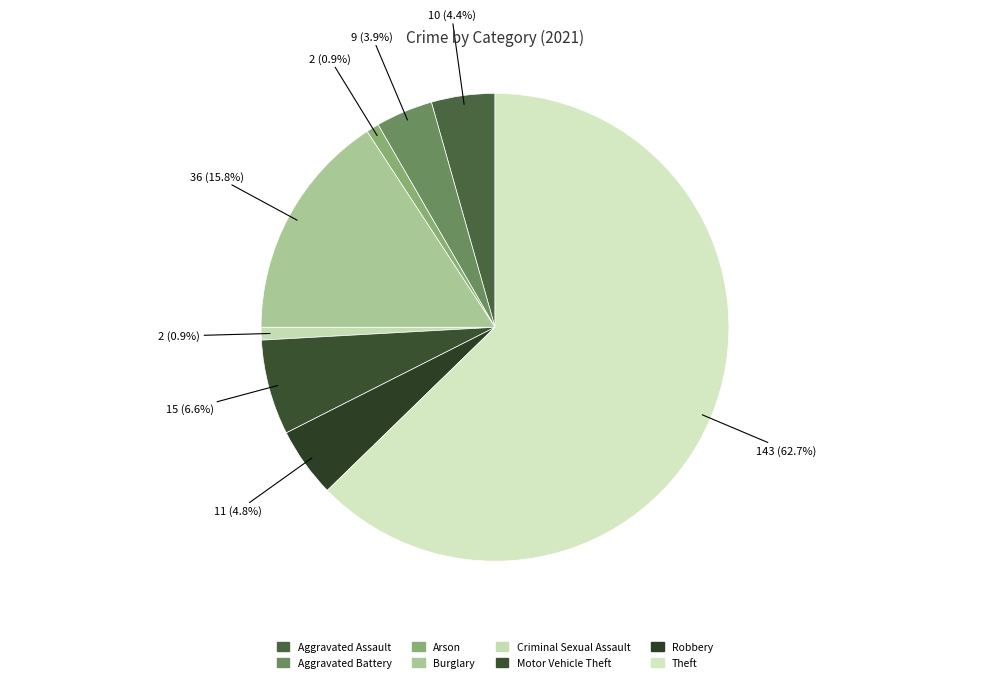

Between Aggravated Battery and Motor Vehicle Theft, which is larger?

Motor Vehicle Theft